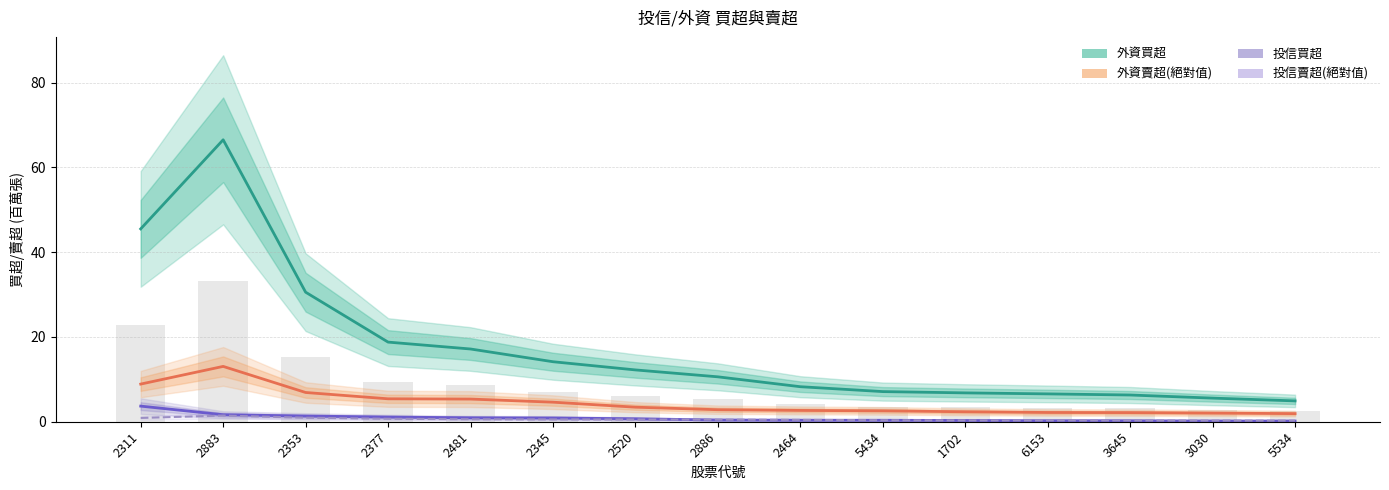

Between 5434 and 1702, which is larger?

5434